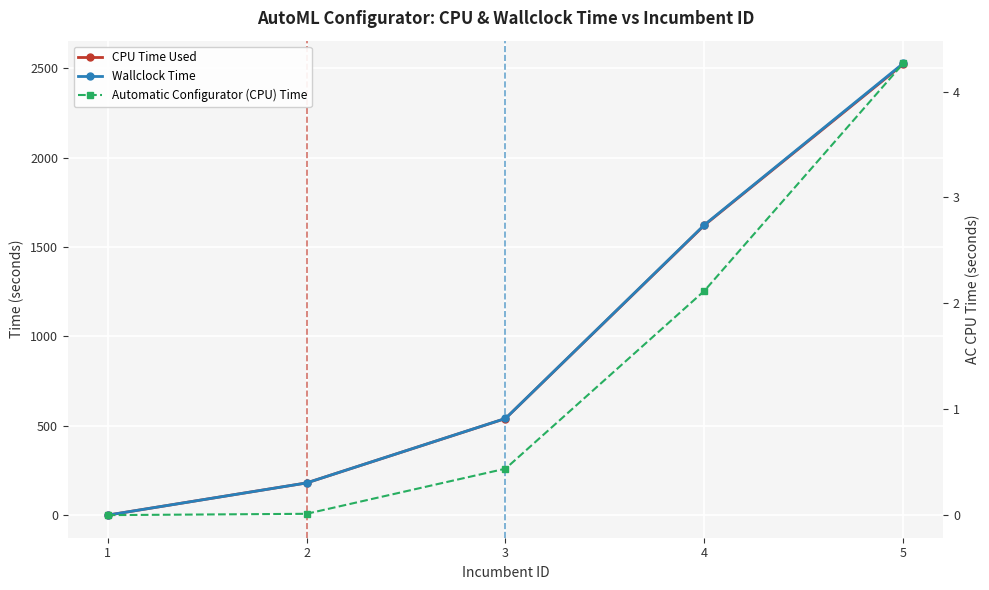

What is the sum of the Automatic Configurator (CPU) Time values at 4 and 5?

6.4